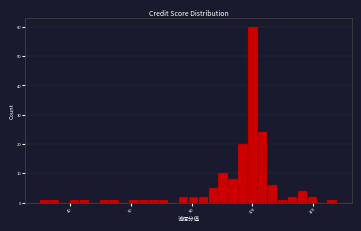

Around what value on the x-axis is the tallest bar? Give the approximate position of its centre, as read against the axis.

100